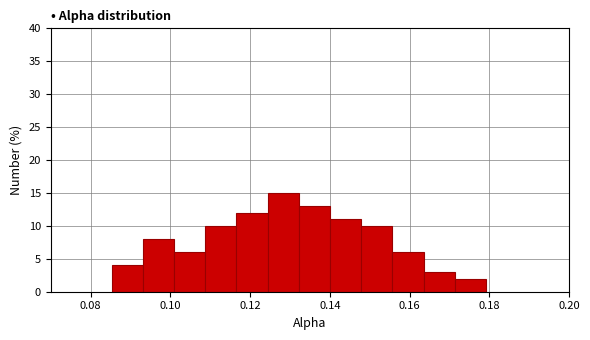

Around what value on the x-axis is the tallest bar? Give the approximate position of its centre, as read against the axis.

0.128